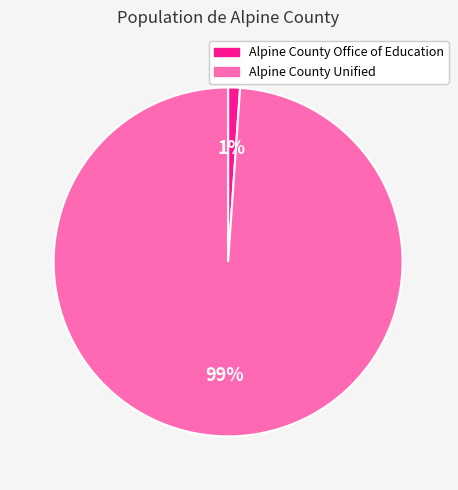

To the nearest percent, what portion does Alpine County Office of Education represent?

1%